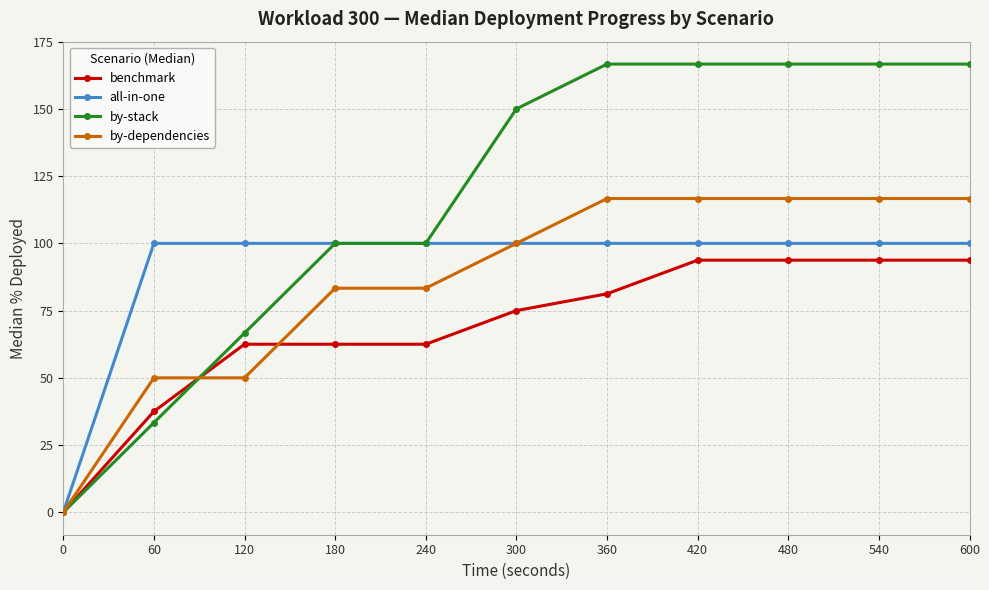

What is the difference between the highest and lowest values at 60?

66.7